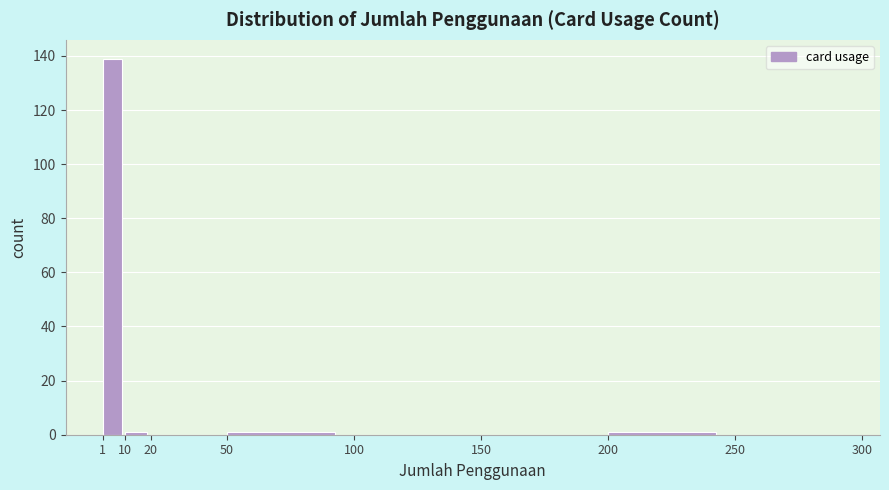

Over which range of the x-axis is the bar tallest?

1 to 10